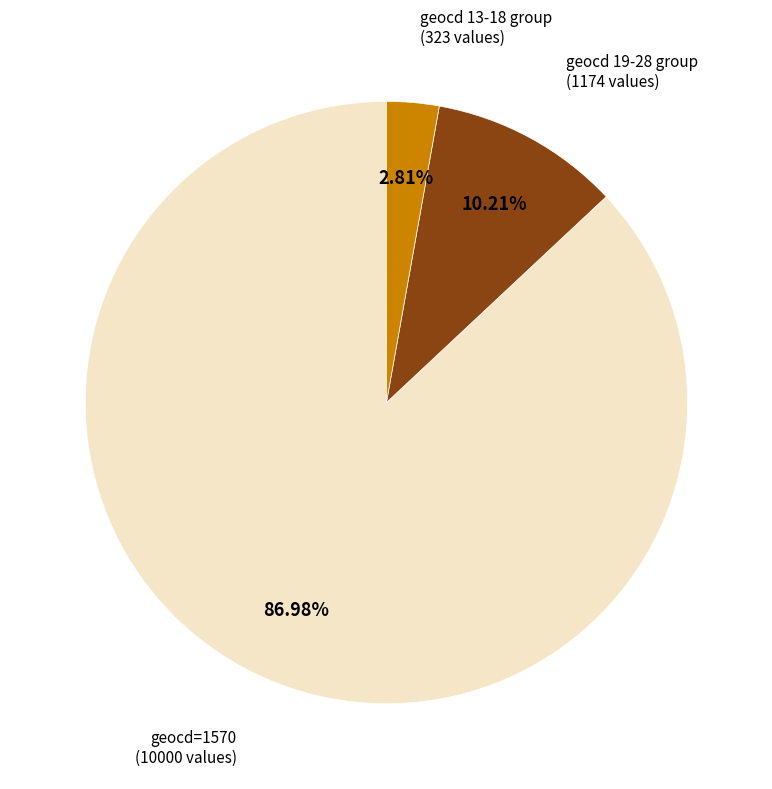

Is there a majority slice in this chart?

Yes